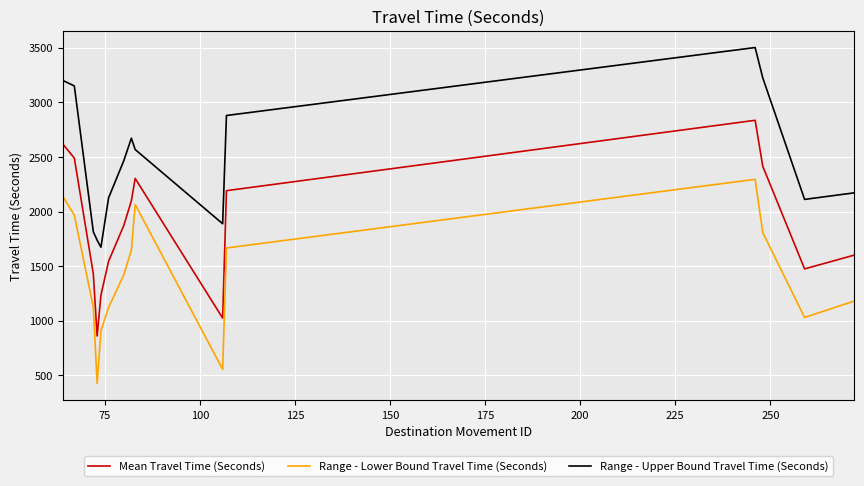

True or false: Range - Lower Bound Travel Time (Seconds) and Mean Travel Time (Seconds) cross at least once.

False